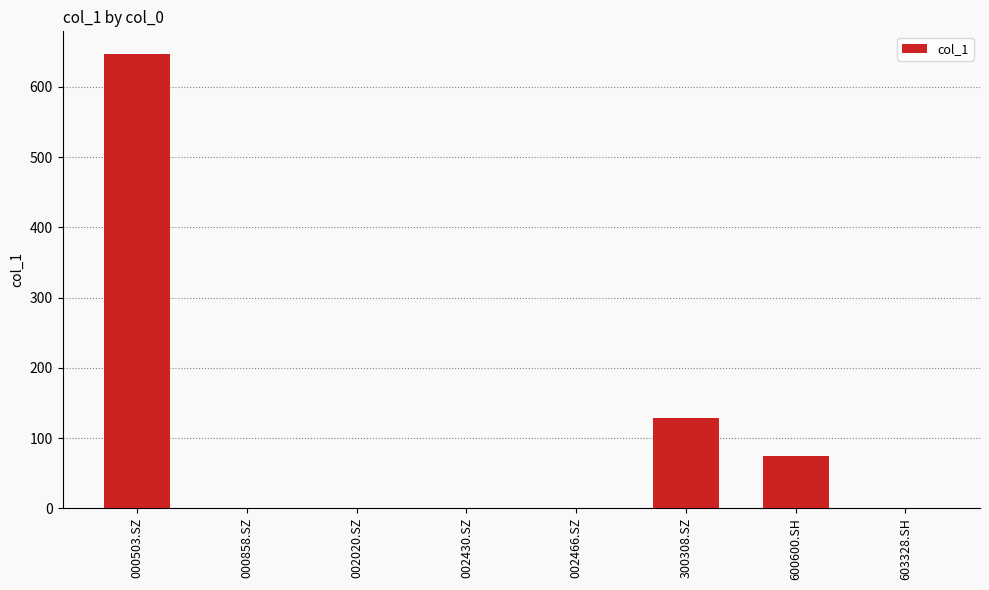

At which label is the value closest to 323?

300308.SZ